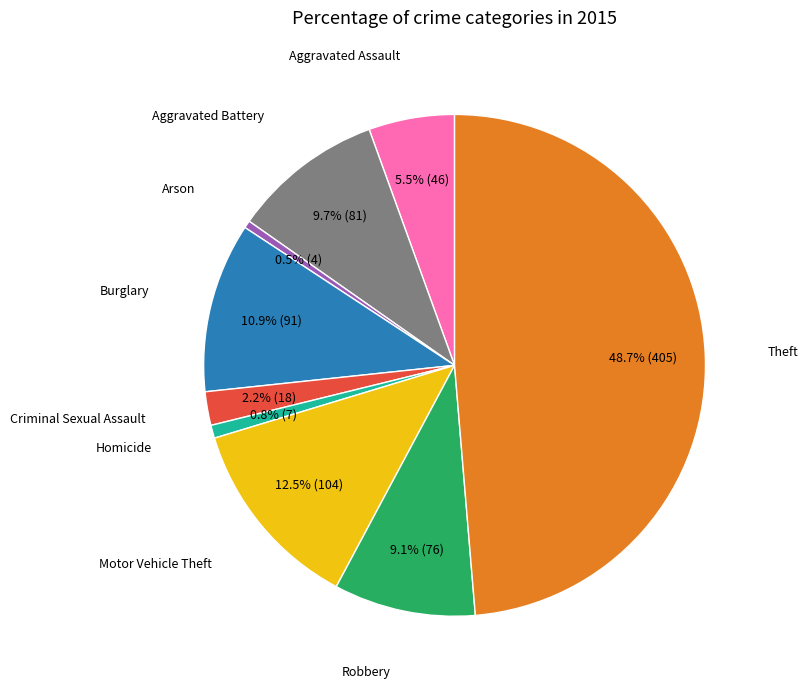

Is there any slice that represents more than half of the pie?

No